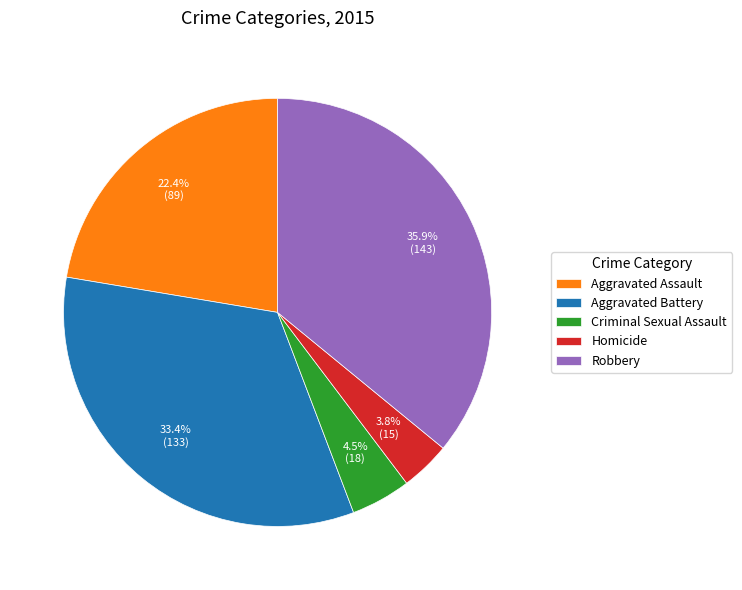

The Robbery slice represents 46% of the pie. True or false?

False